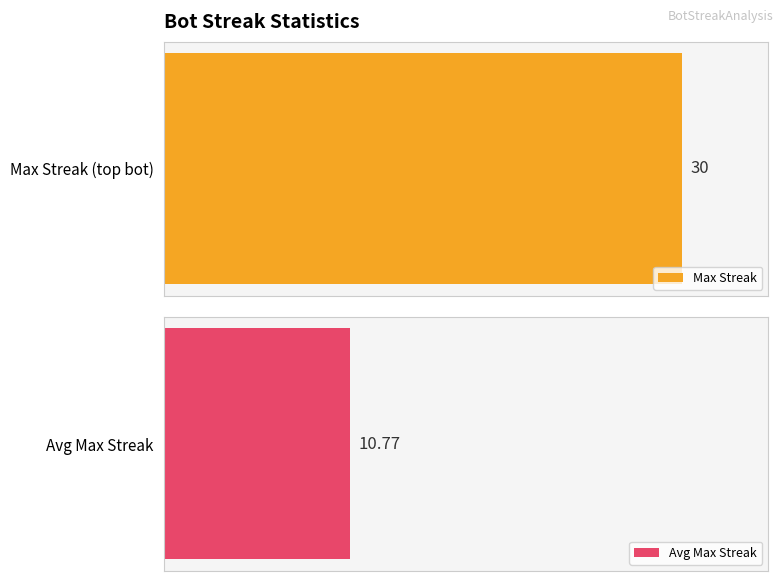

True or false: Bot has a value of 162 at 106.

False